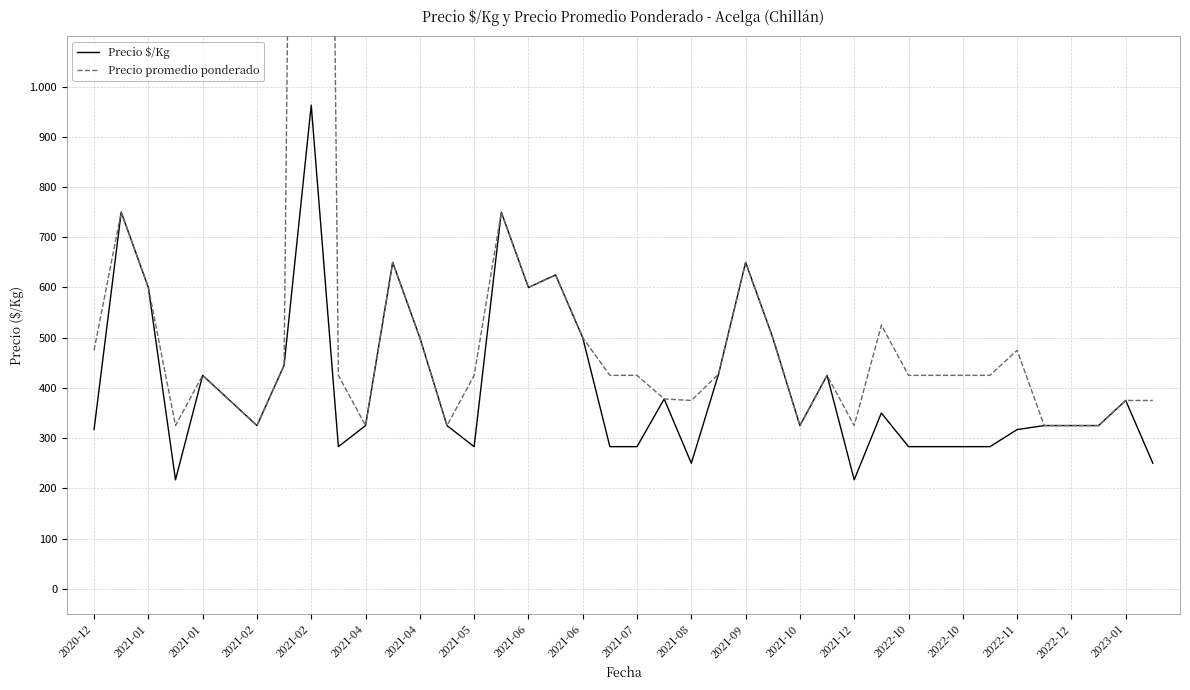

List the series in order of their overall mean, highest first.

Precio promedio ponderado, Precio $/Kg